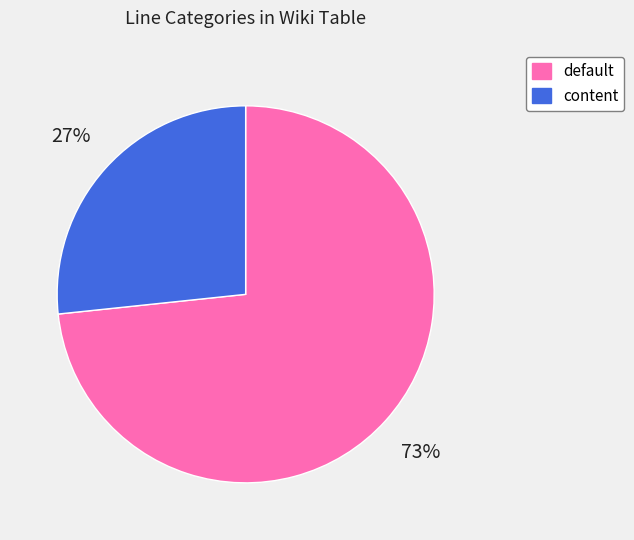

How many slices are in this pie chart?

2